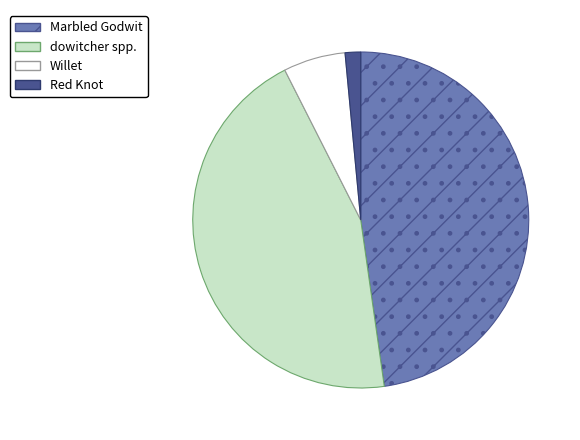

Is Marbled Godwit the majority of the pie?

No